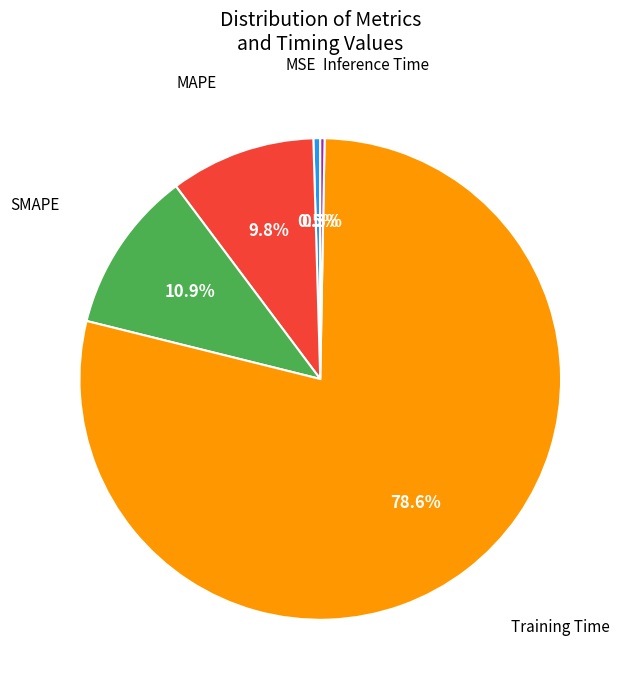

Is there a majority slice in this chart?

Yes